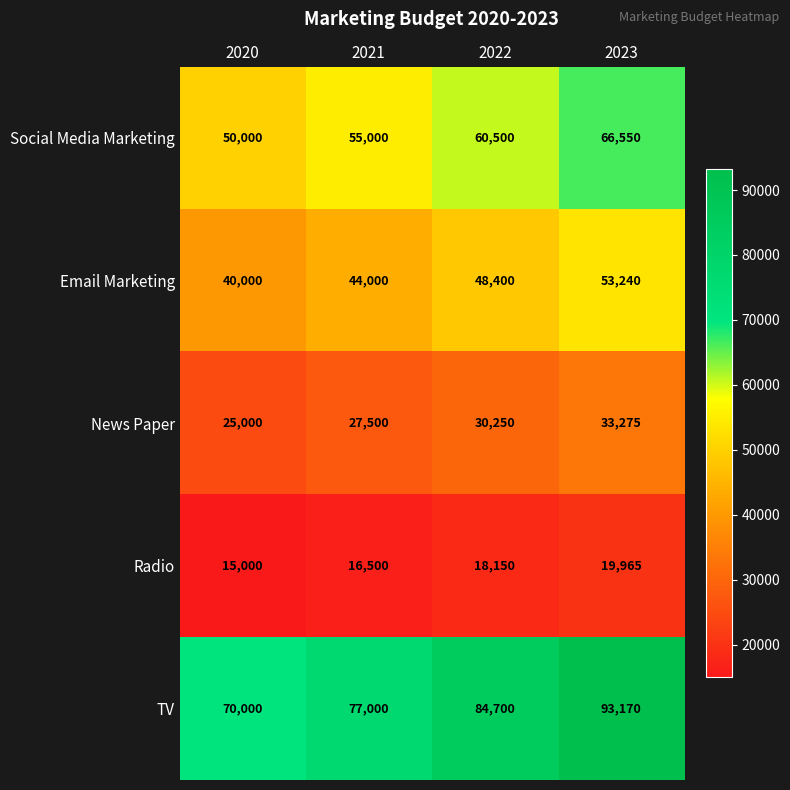

Reading left to right, transcribe all the data shown in this chart.

Social Media Marketing: 2020=50000	2021=55000	2022=60500	2023=66550
Email Marketing: 2020=40000	2021=44000	2022=48400	2023=53240
News Paper: 2020=25000	2021=27500	2022=30250	2023=33275
Radio: 2020=15000	2021=16500	2022=18150	2023=19965
TV: 2020=70000	2021=77000	2022=84700	2023=93170